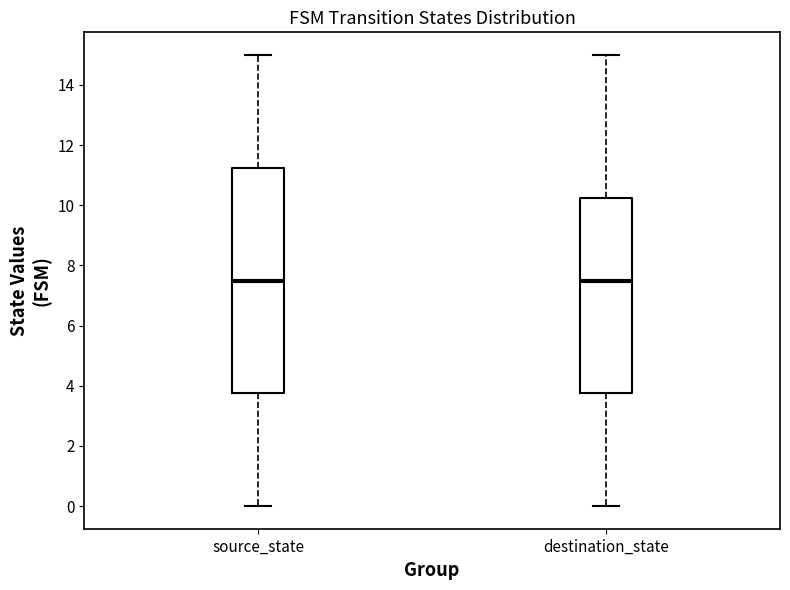

Where does the lower whisker of the box for source_state end on the y-axis? The values are not printed on the chart, so give them approximately, as read against the axis.

0.0